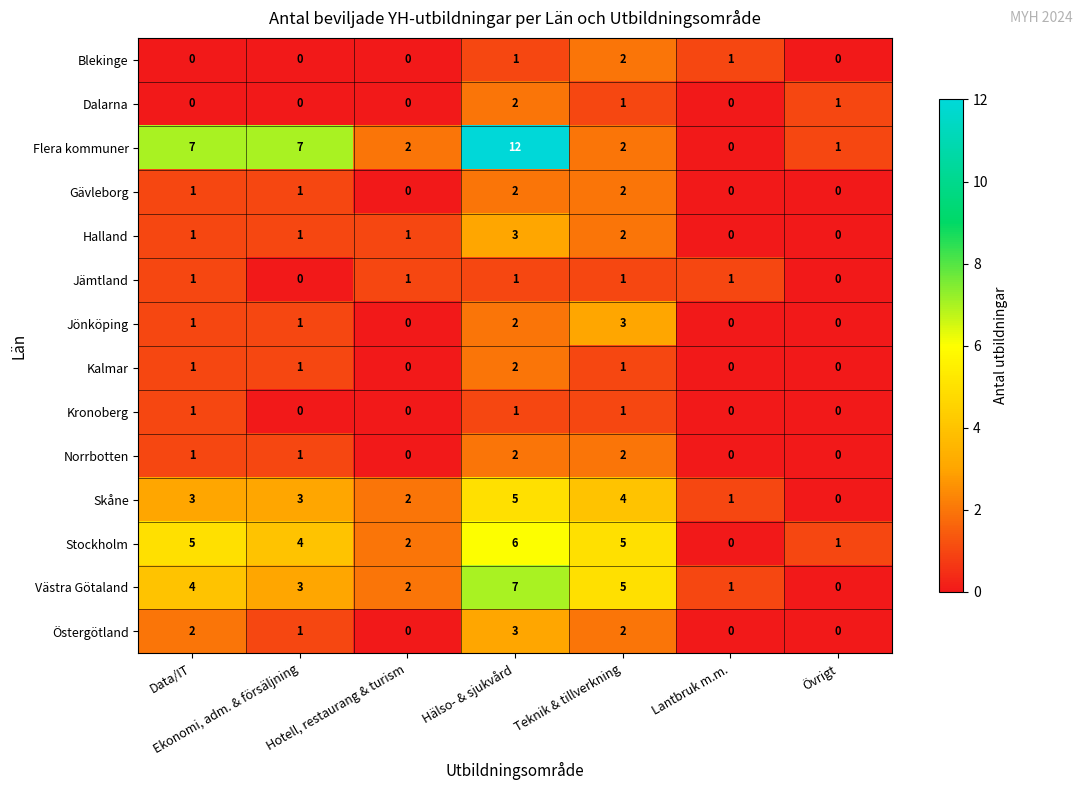

What is the difference between the maximum and second lowest values in the Västra Götaland series?

6